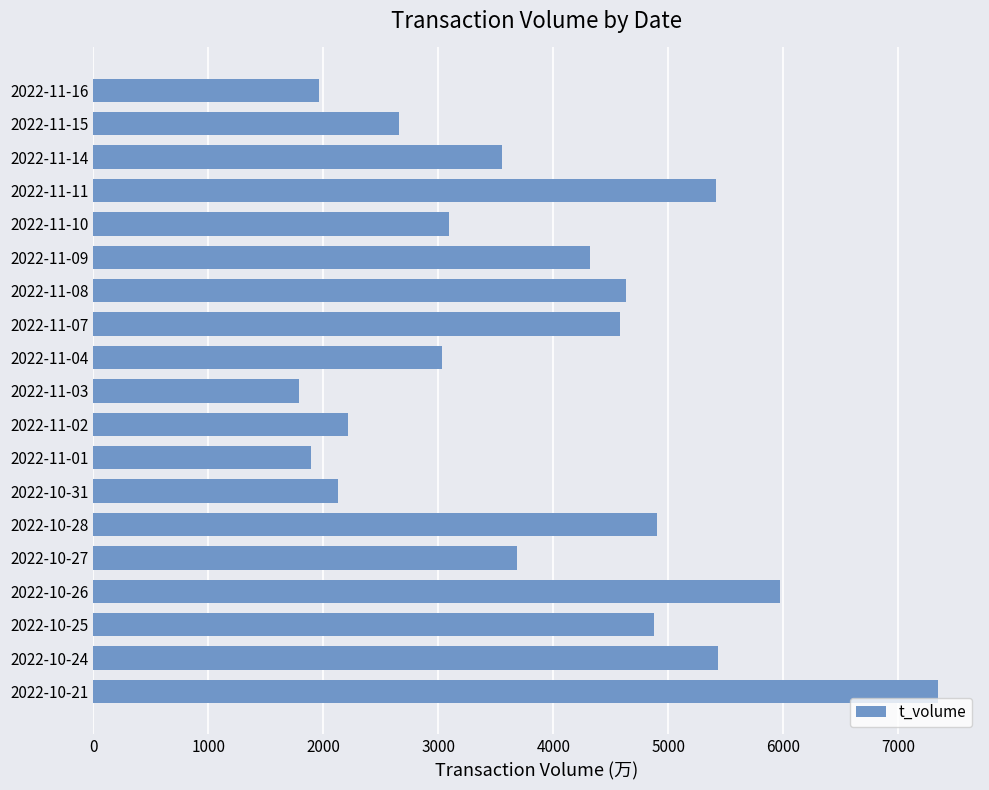

What is the minimum value shown in the chart?

1786